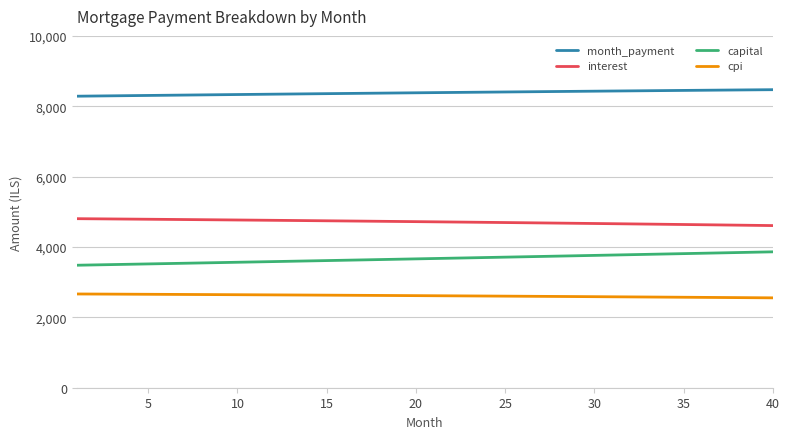

What is the greatest value displayed?

8471.0